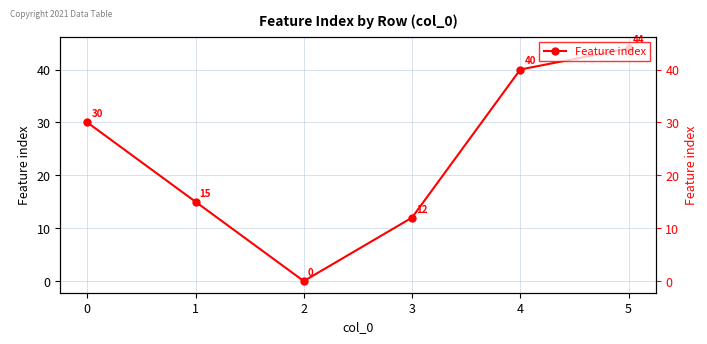

What is the maximum value shown in the chart?

44